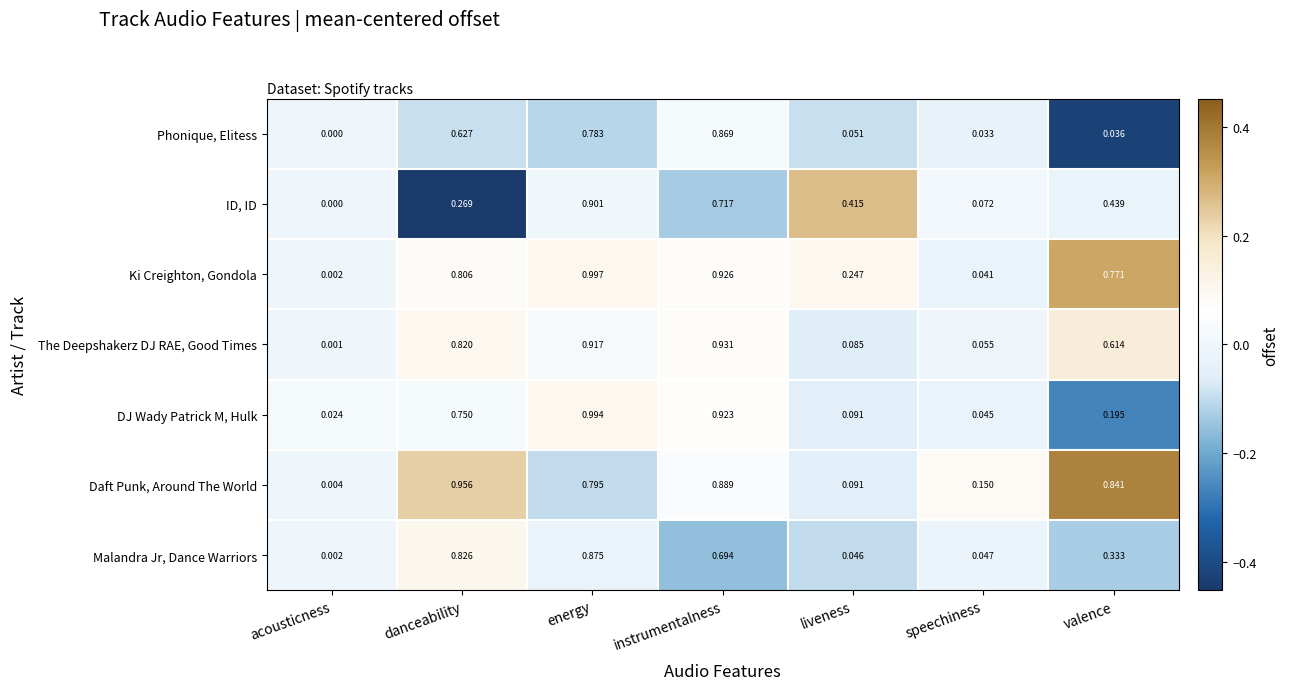

Rank the series at danceability from highest to lowest value.

Daft Punk, Around The World, Malandra Jr, Dance Warriors, The Deepshakerz DJ RAE, Good Times, Ki Creighton, Gondola, DJ Wady Patrick M, Hulk, Phonique, Elitess, ID, ID